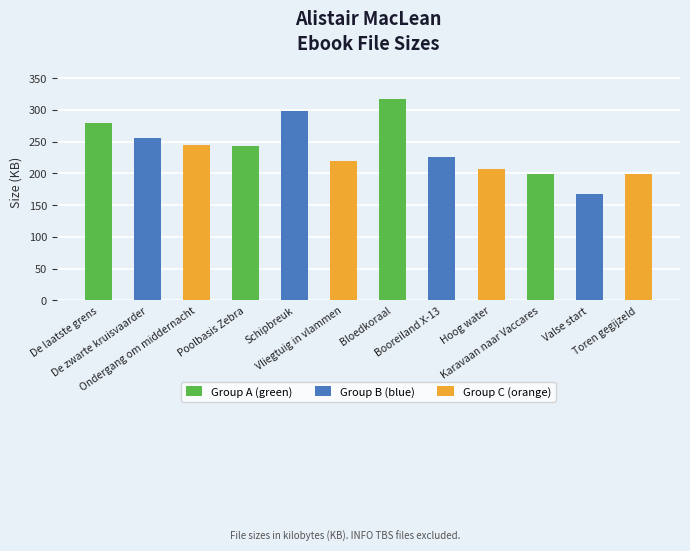

Which has a higher value, Booreiland X-13 or Toren gegijzeld?

Booreiland X-13